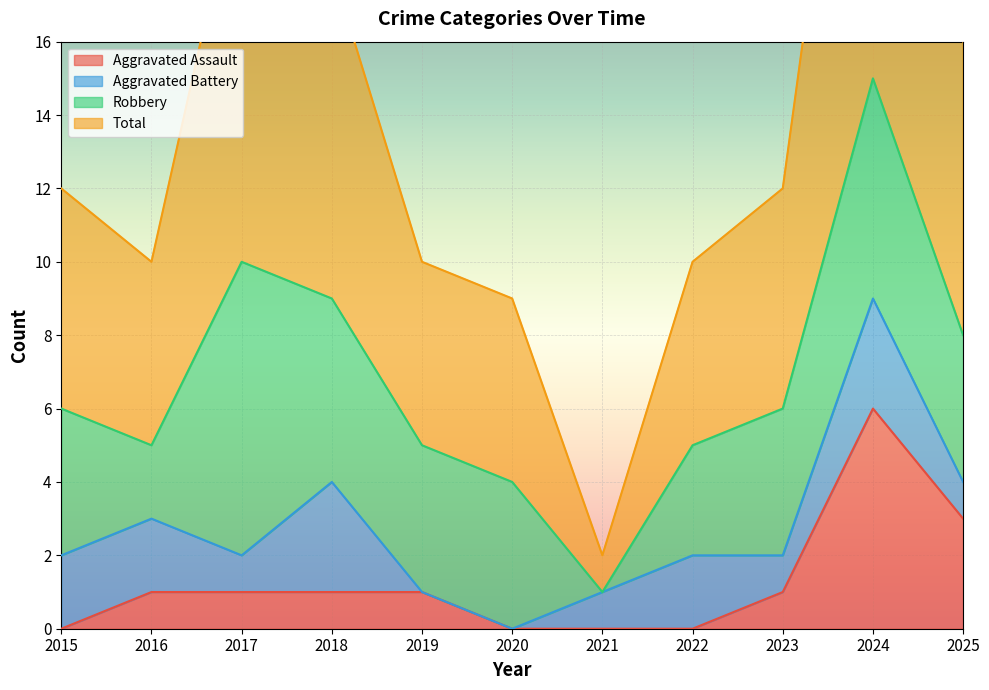

True or false: Total and Aggravated Assault cross at least once.

False